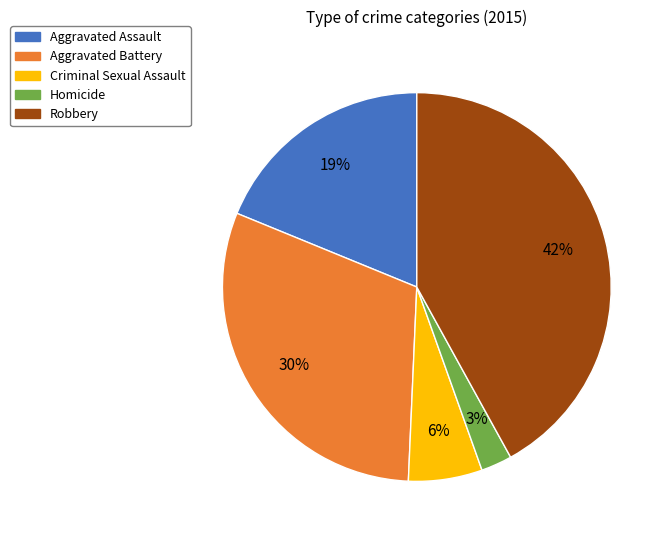

To the nearest percent, what percentage of the pie is Robbery?

42%